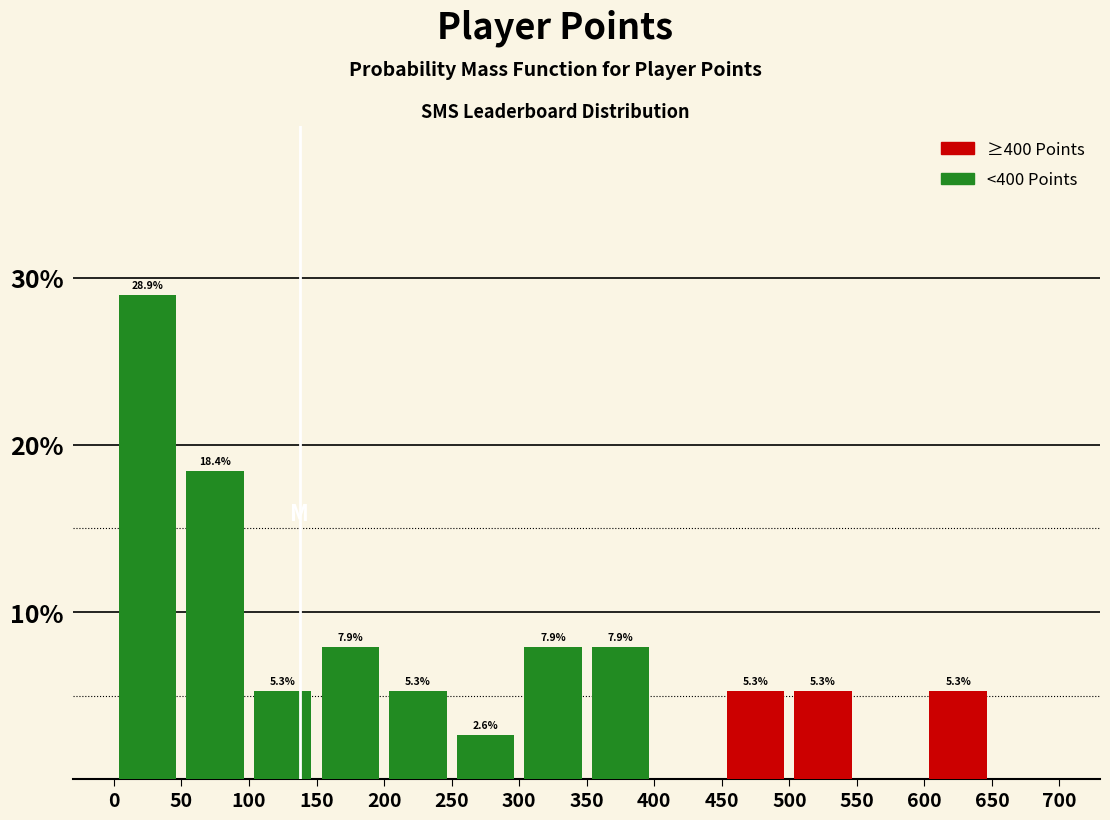

Which range on the x-axis has the tallest bar?

0 to 50